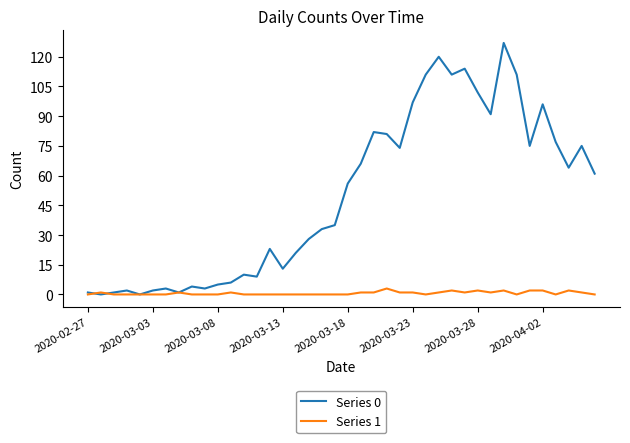

Which series has the largest range (max minus min)?

Series 0